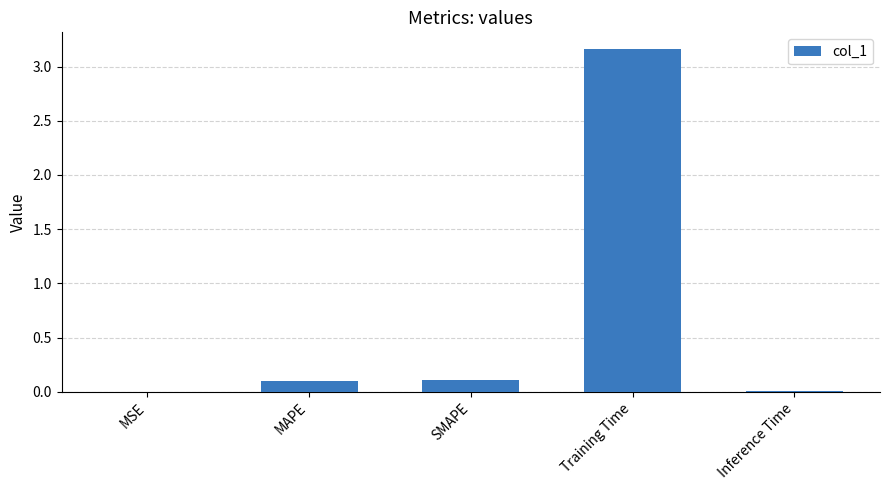

Which label corresponds to the largest value in the chart?

Training Time